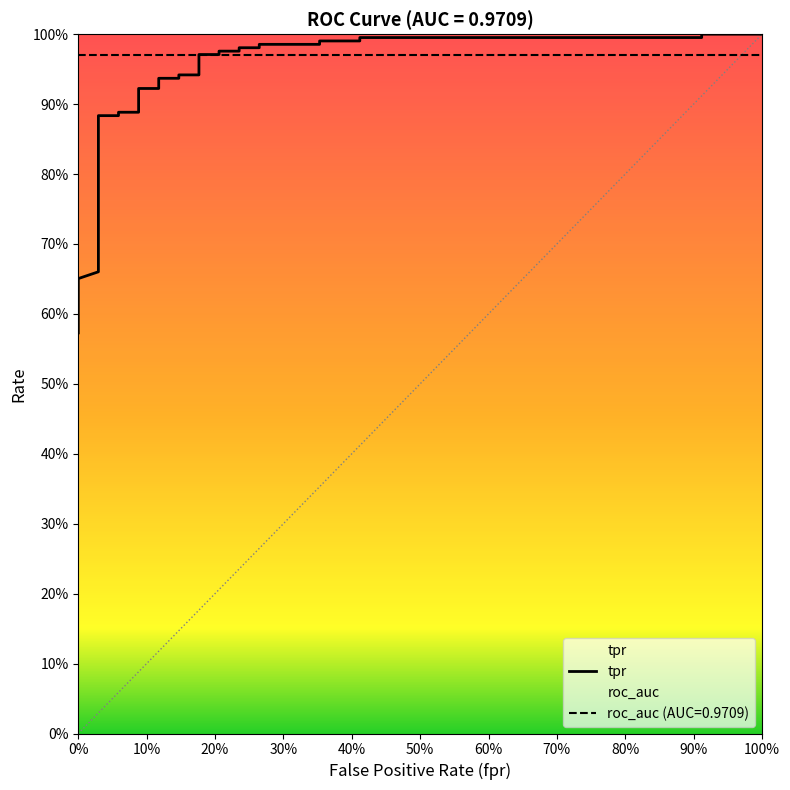

What is the maximum value shown in the chart?

1.0